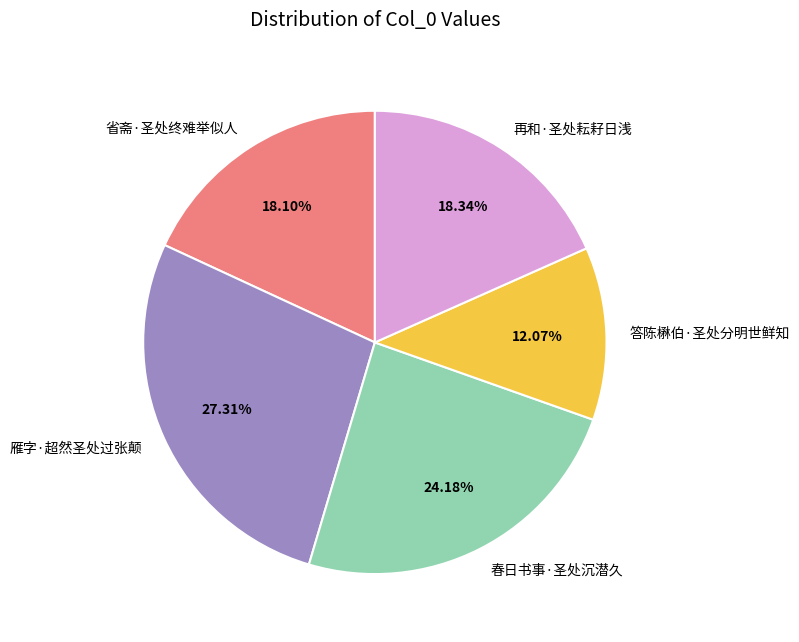

Is it true that 再和·圣处耘耔日浅 is 18% of the pie?

True